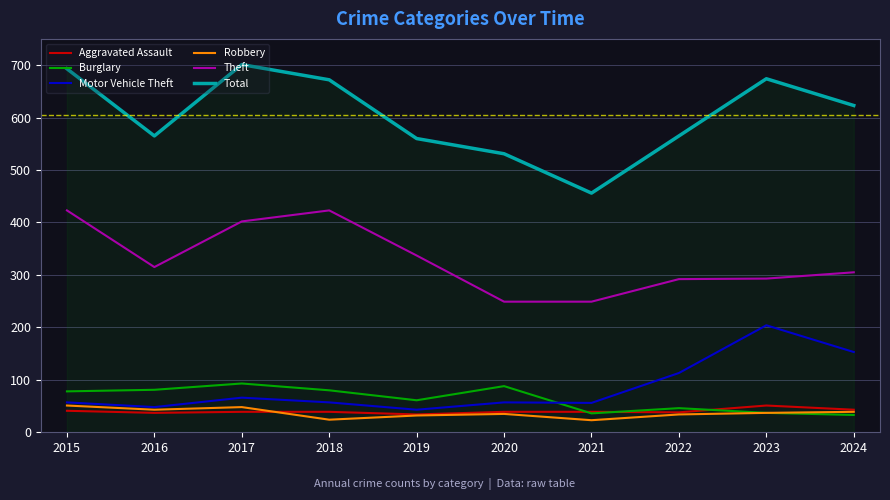

How many categories are shown in the chart?

10